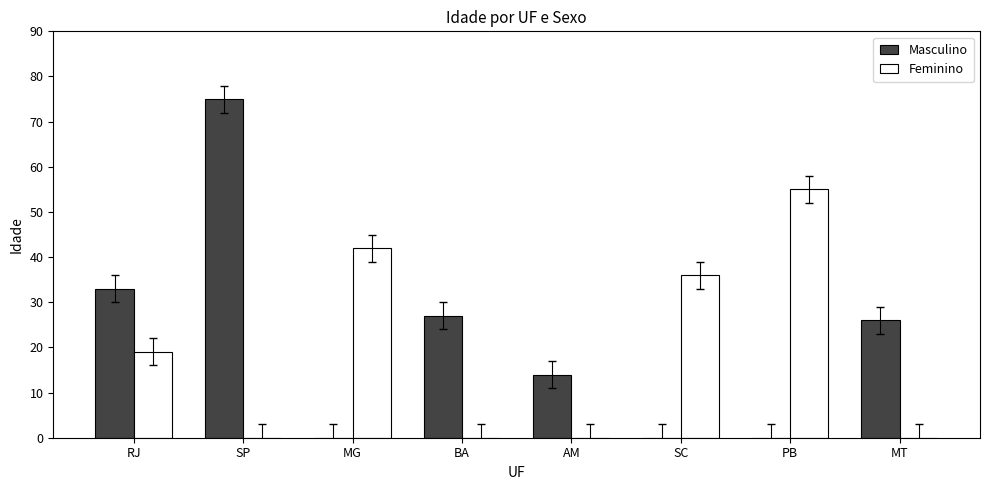

What is the highest value of the Masculino series?

75